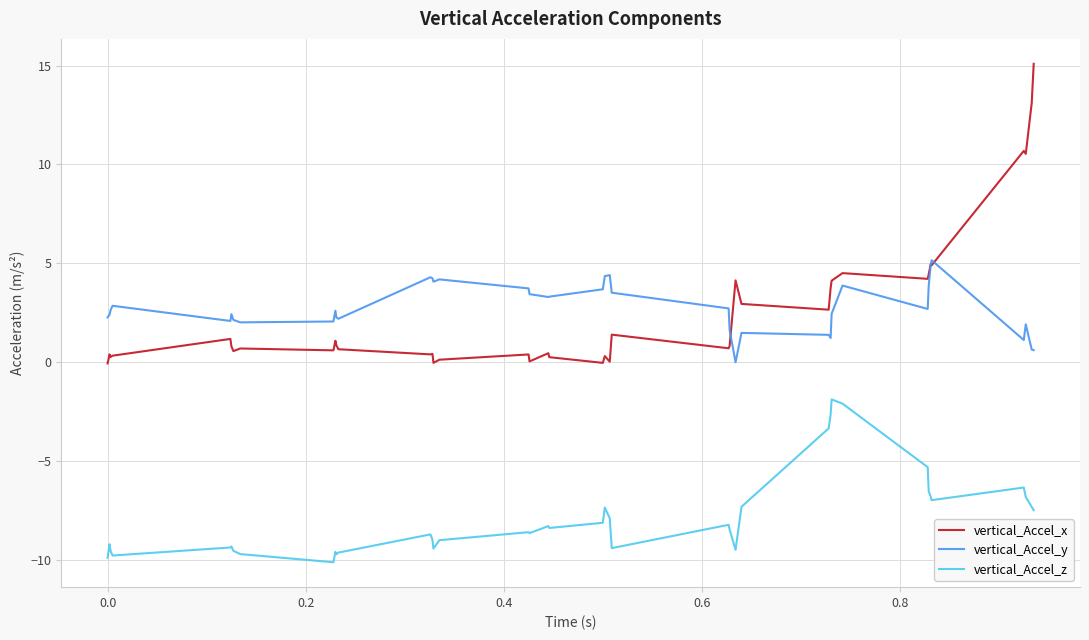

What is the minimum value shown in the chart?

-10.1